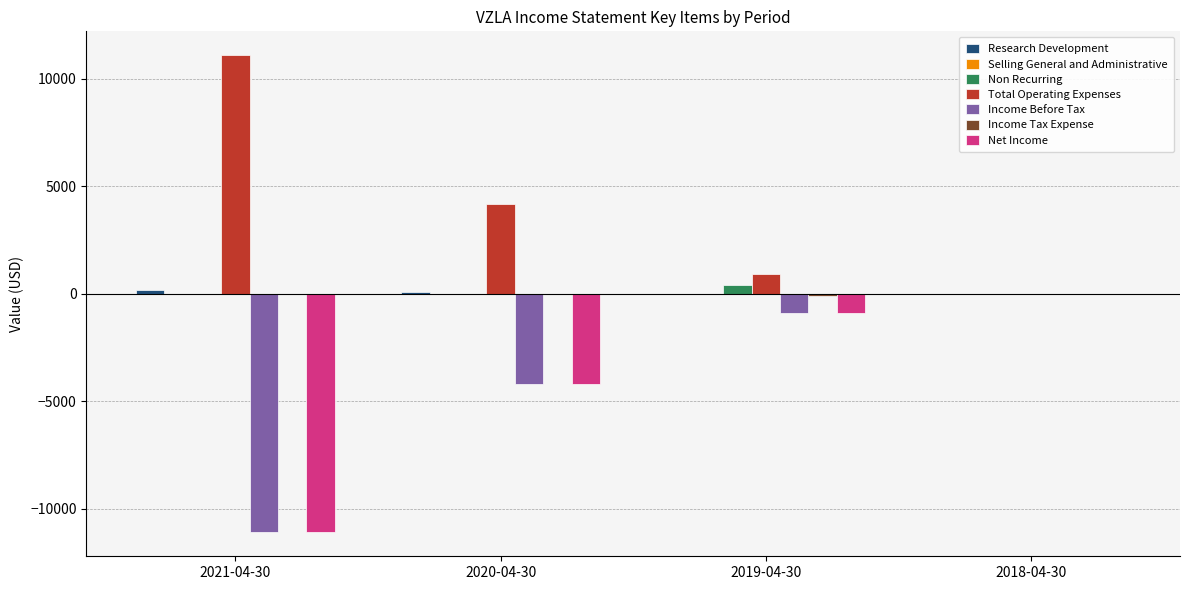

What is the sum of all Net Income values?

-16200